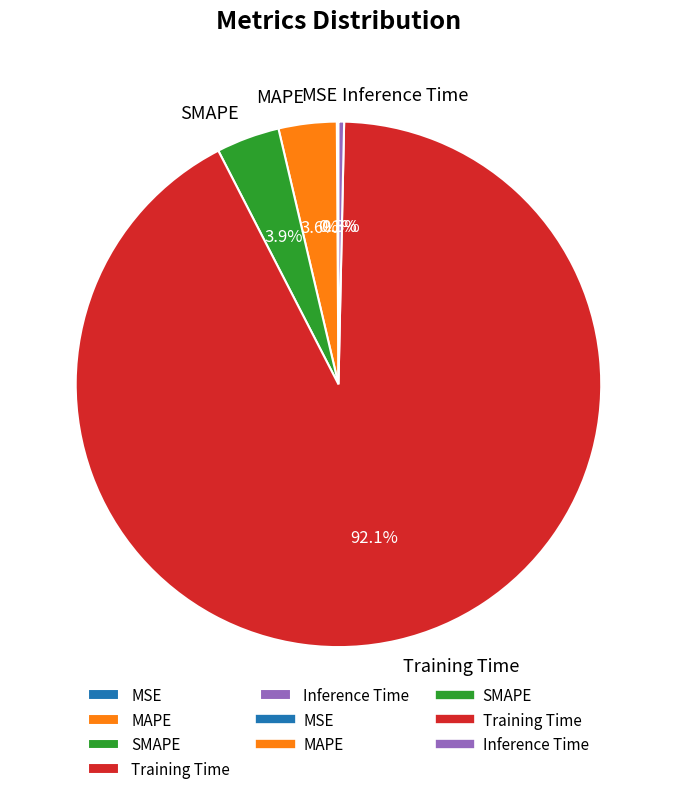

What is the largest slice in the pie chart?

Training Time